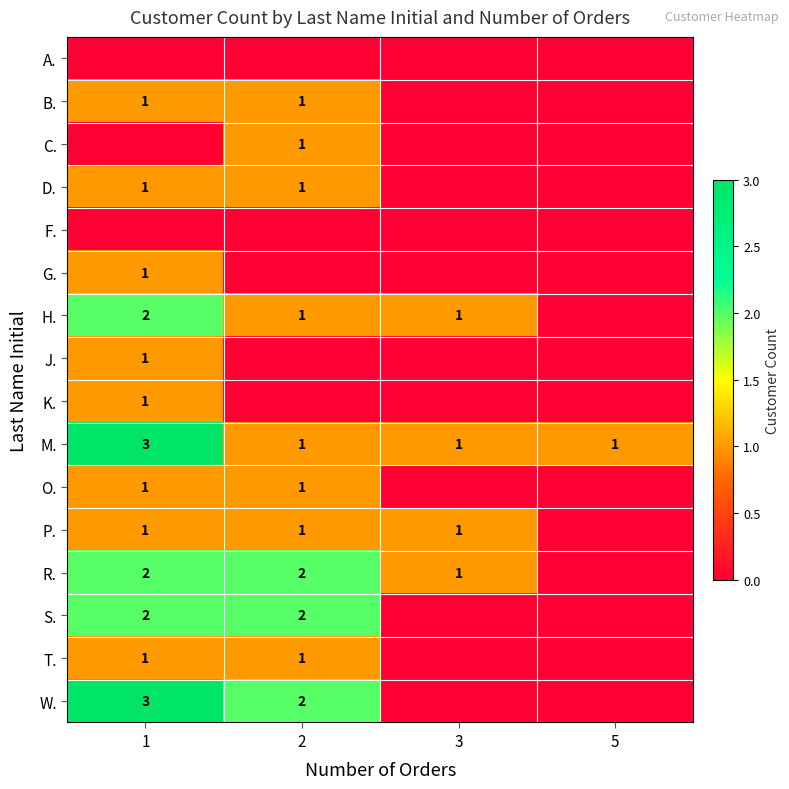

The O. series shows 1 at 2. True or false?

True